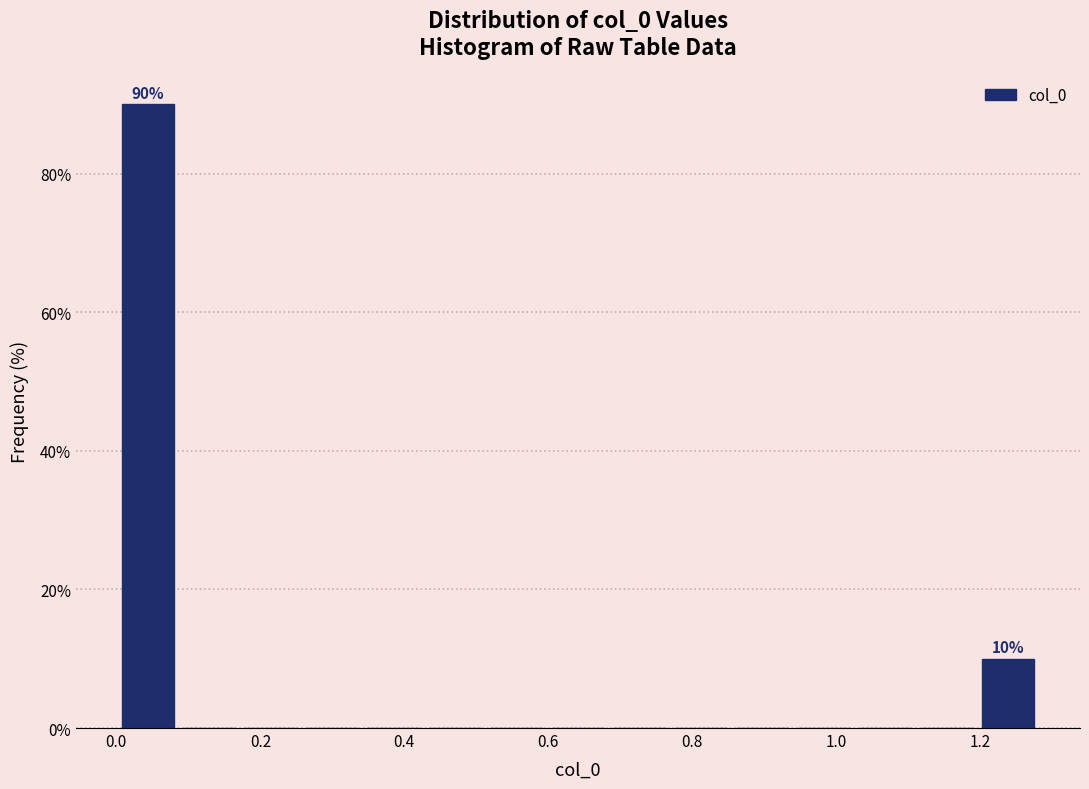

Over which range of the x-axis is the bar tallest?

0.00 to 0.08